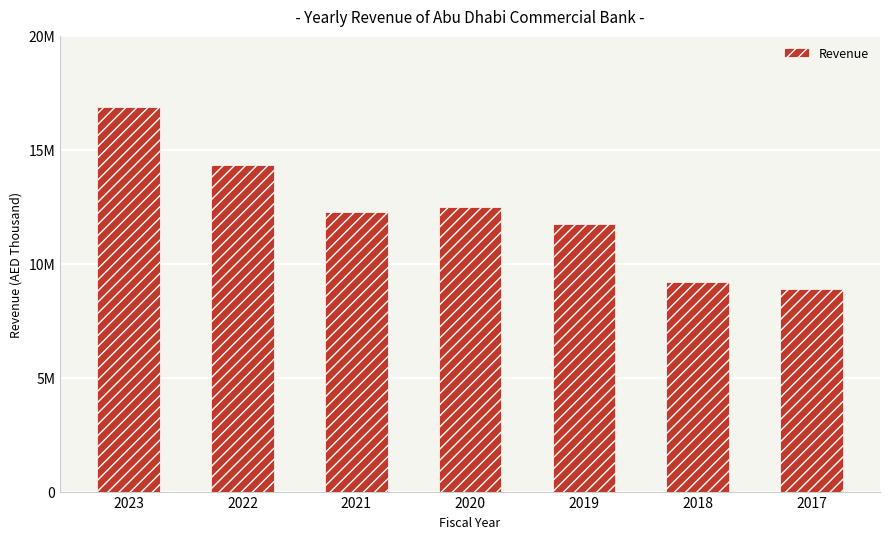

What is the approximate value at 2021, to the nearest 10?

12259190